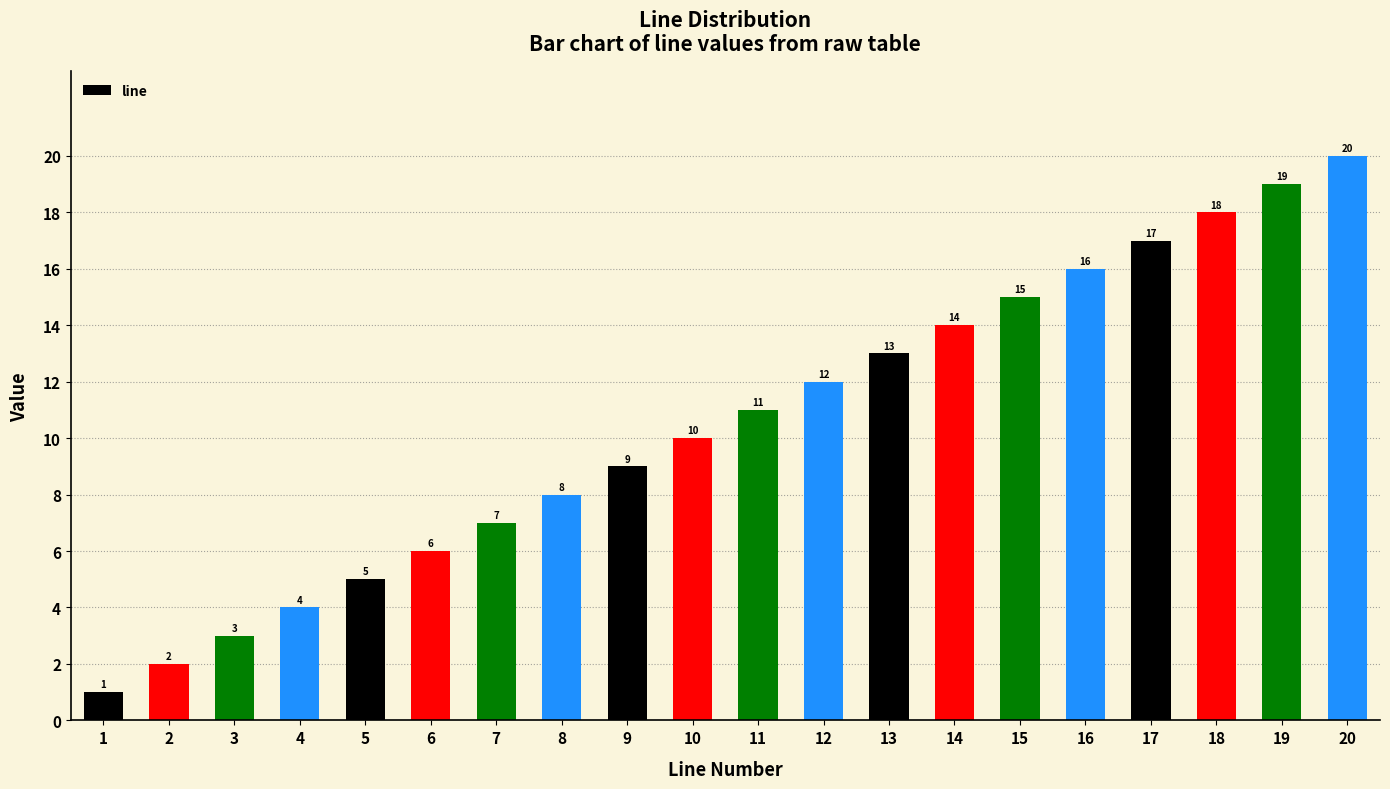

Are the bars grouped side by side (vs. stacked)?

No